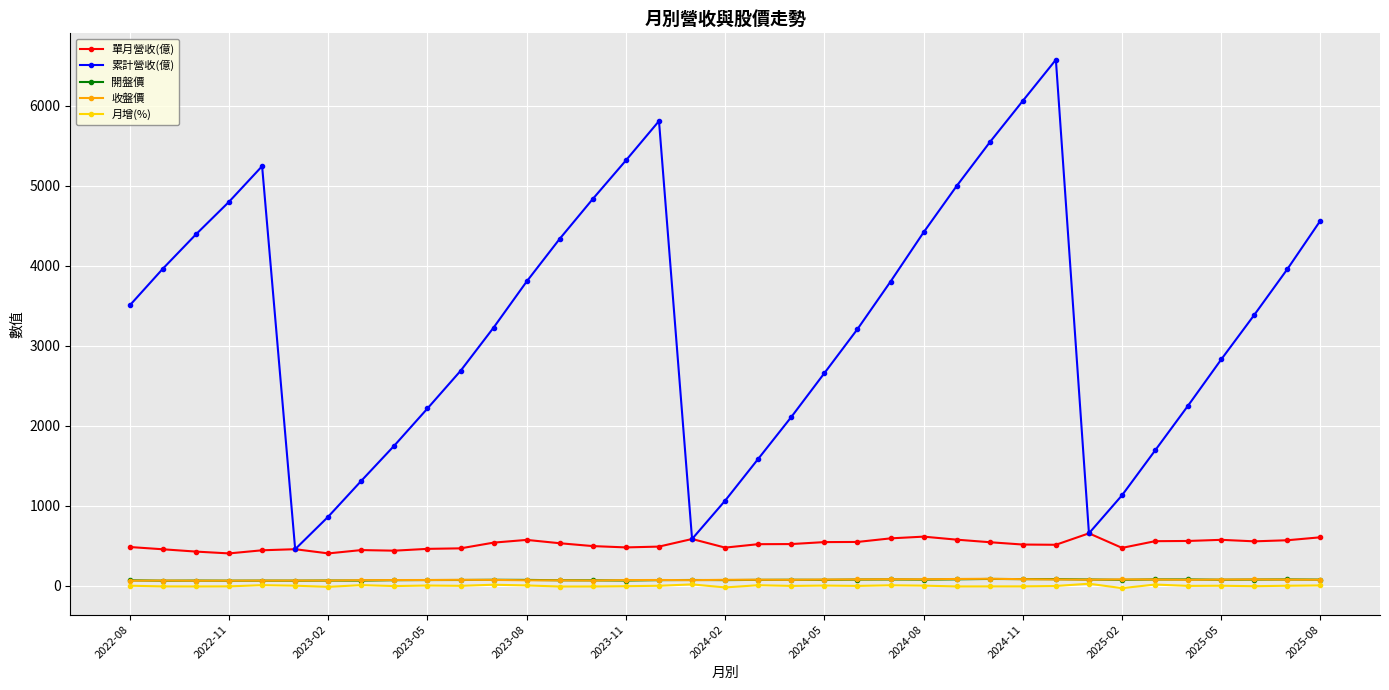

True or false: 月增(%) has more than 1 points higher than both neighbors.

True